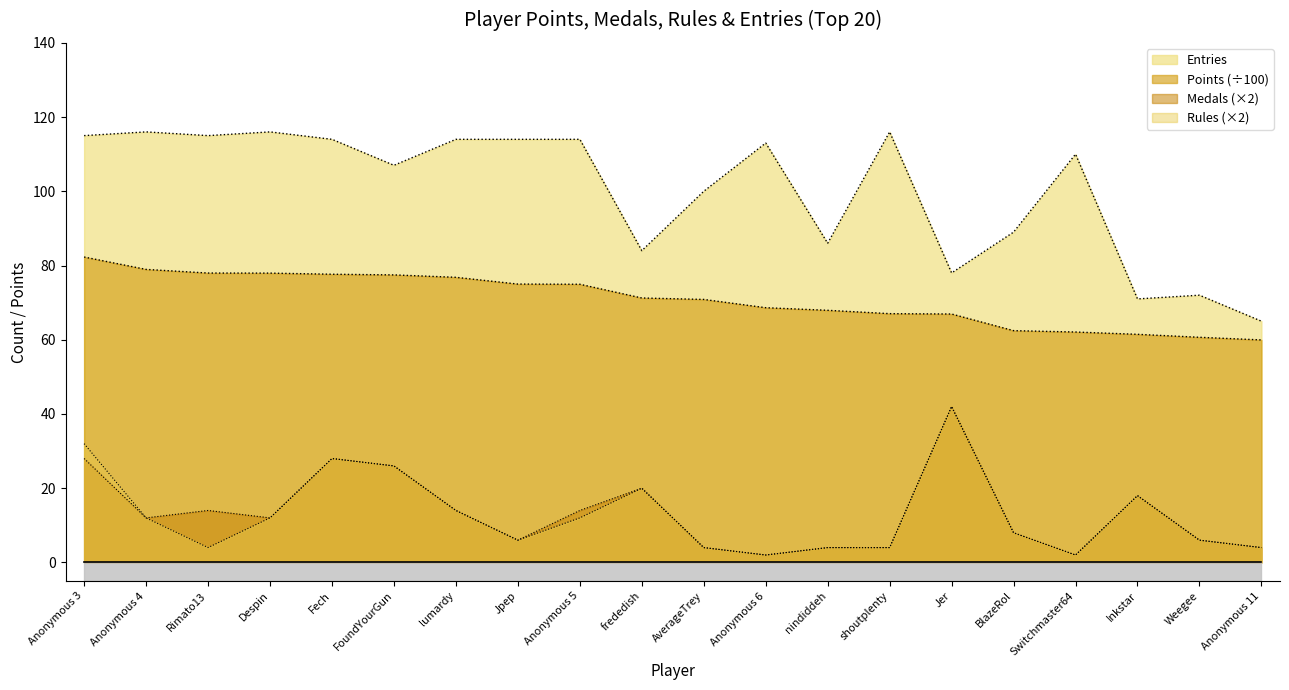

What are all the series names shown in the legend?

Points, Medals, Rules, Entries